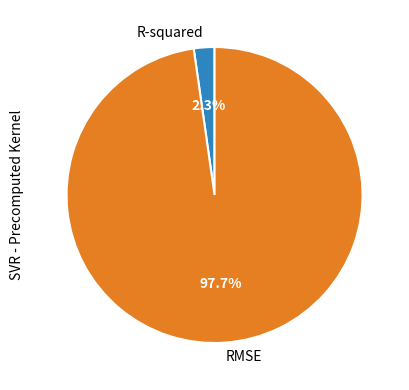

Combined, what portion of the pie is R-squared and RMSE?

100.0%